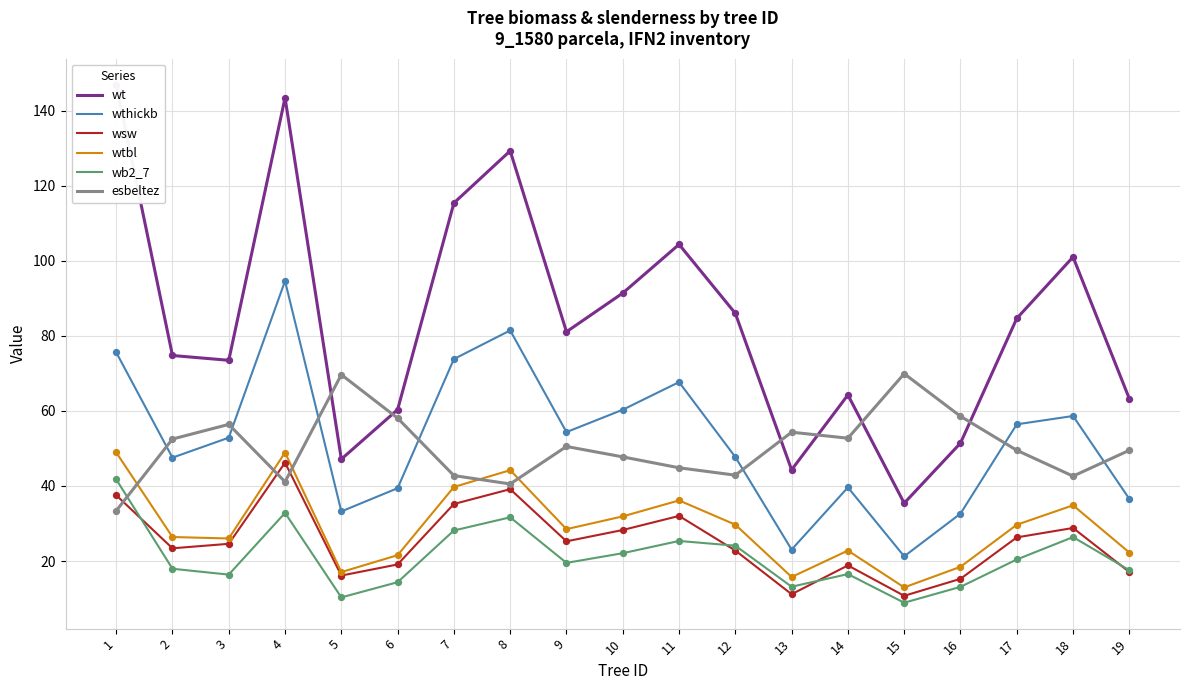

What is the total value across all series at 12?

253.2